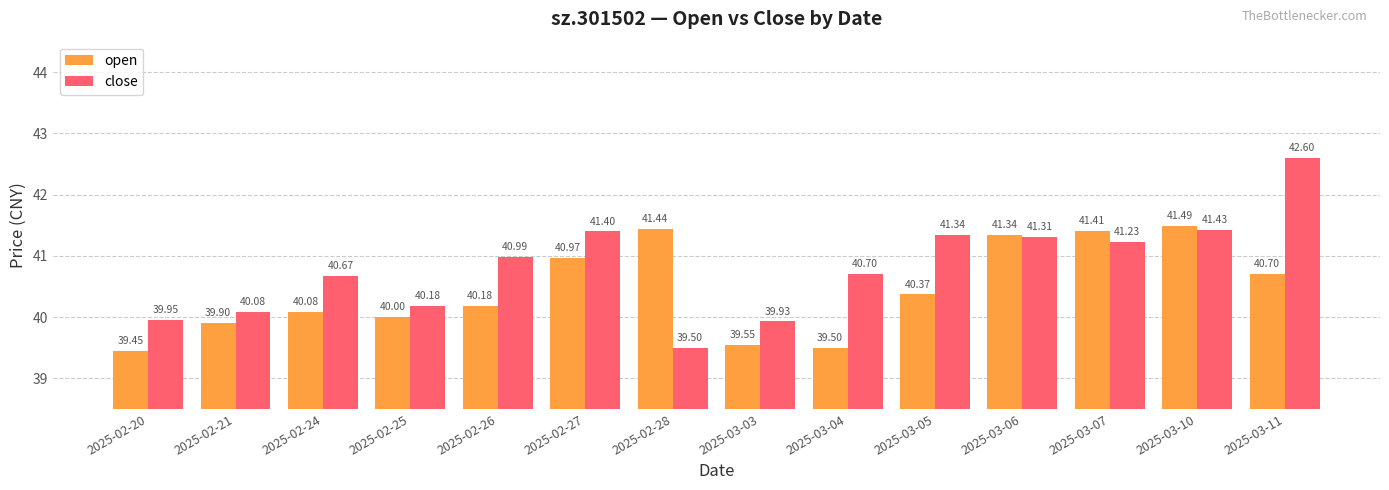

Which series has the largest range (max minus min)?

close